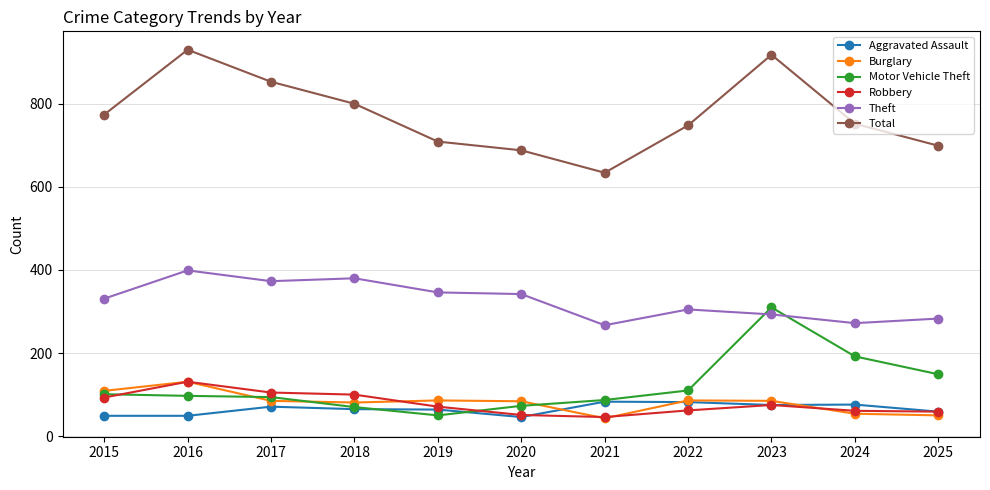

What is the smallest value displayed?

43